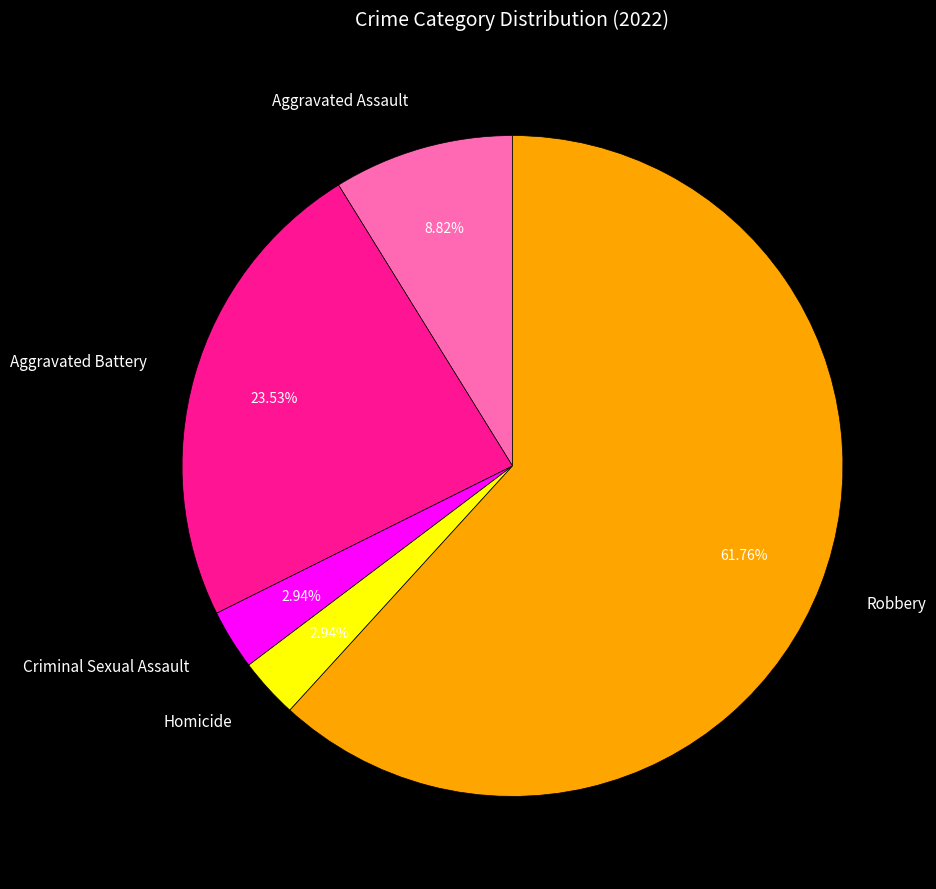

Is it true that Aggravated Assault is 17% of the pie?

False